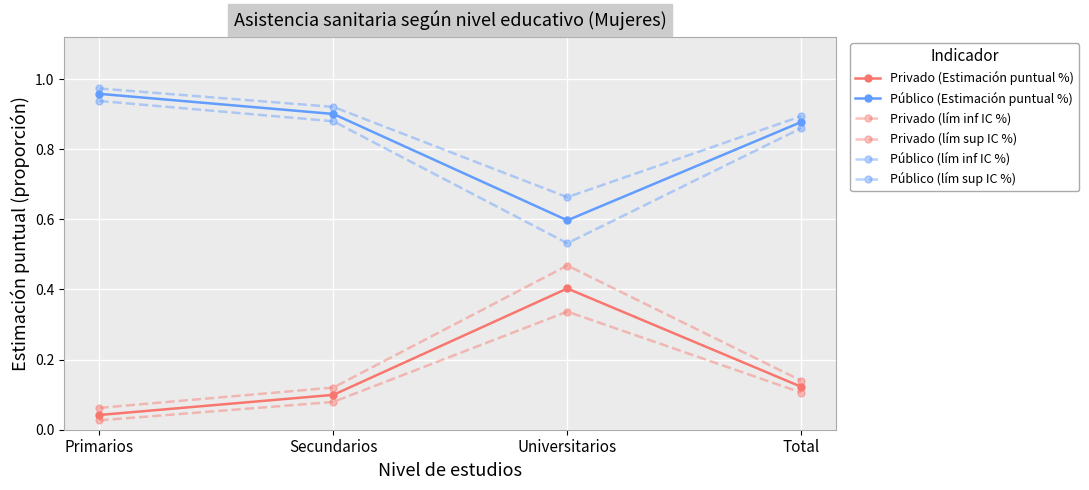

Is this an area chart (filled region under the line)?

No